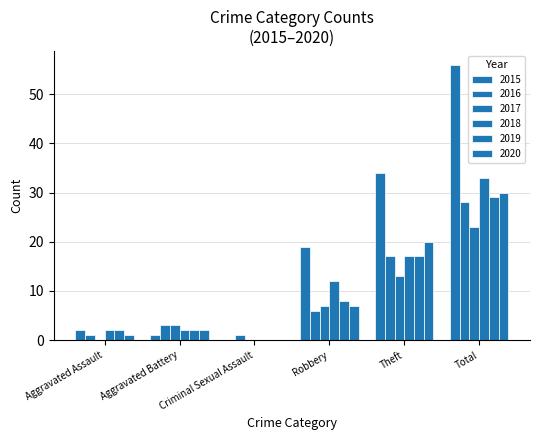

The 2017 series shows 3 at Aggravated Battery. True or false?

True